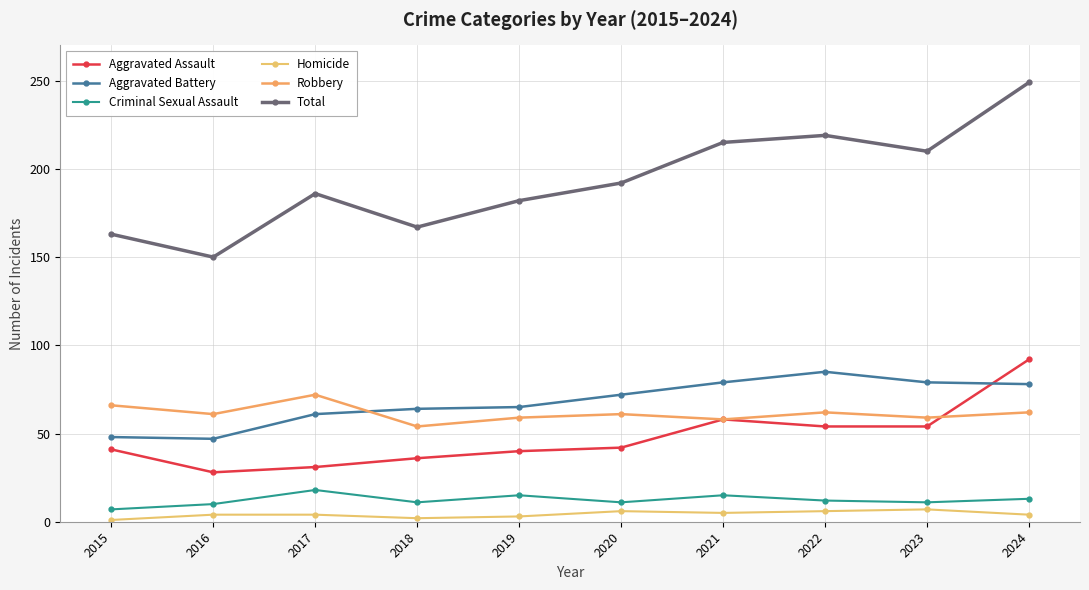

True or false: Total has more than 2 interior local peaks.

False